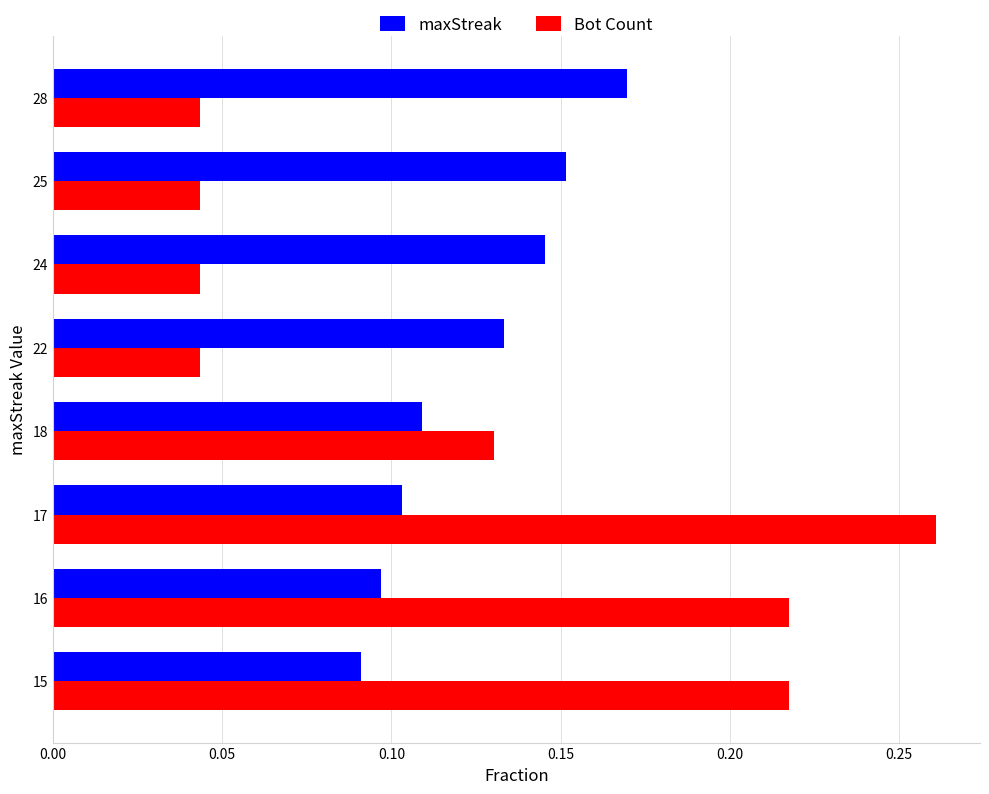

Which series has the largest range (max minus min)?

Bot Count